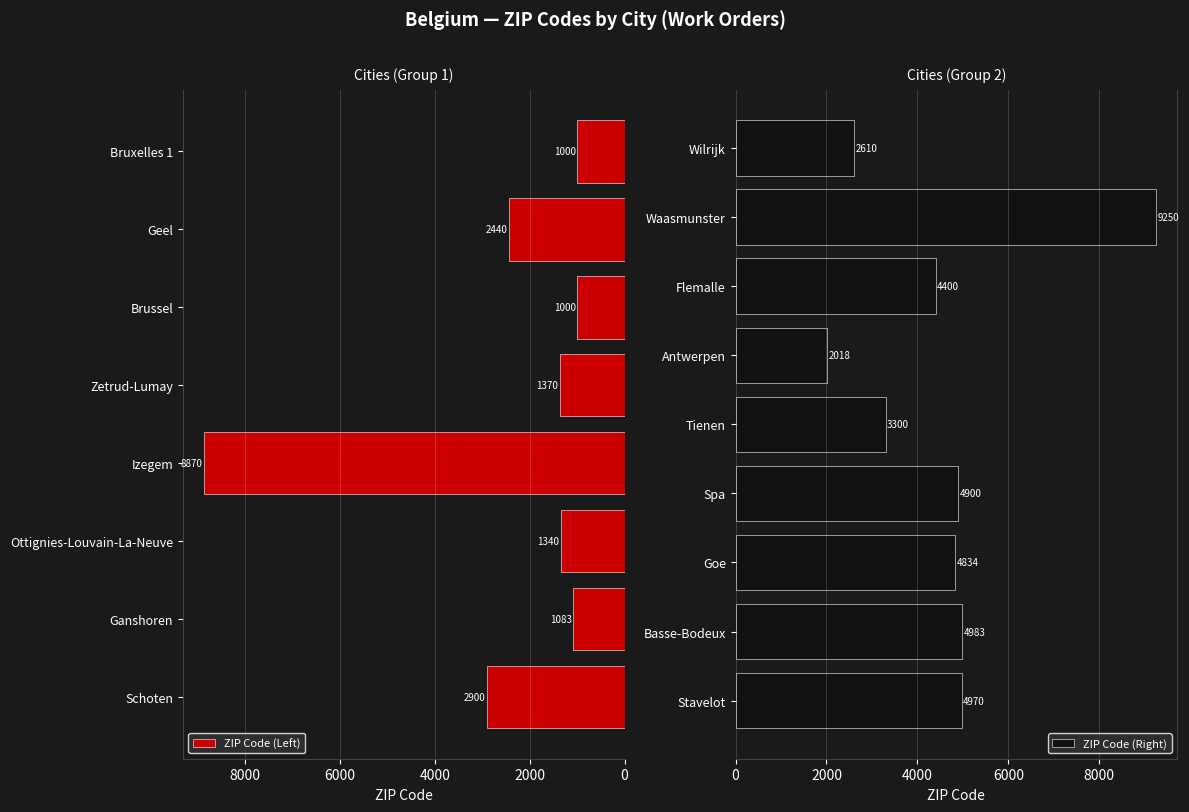

Reading left to right, extract all data points from this chart.

2900	1083	1340	8870	1370	1000	2440	1000	4970	4983	4834	4900	3300	2018	4400	9250	2610